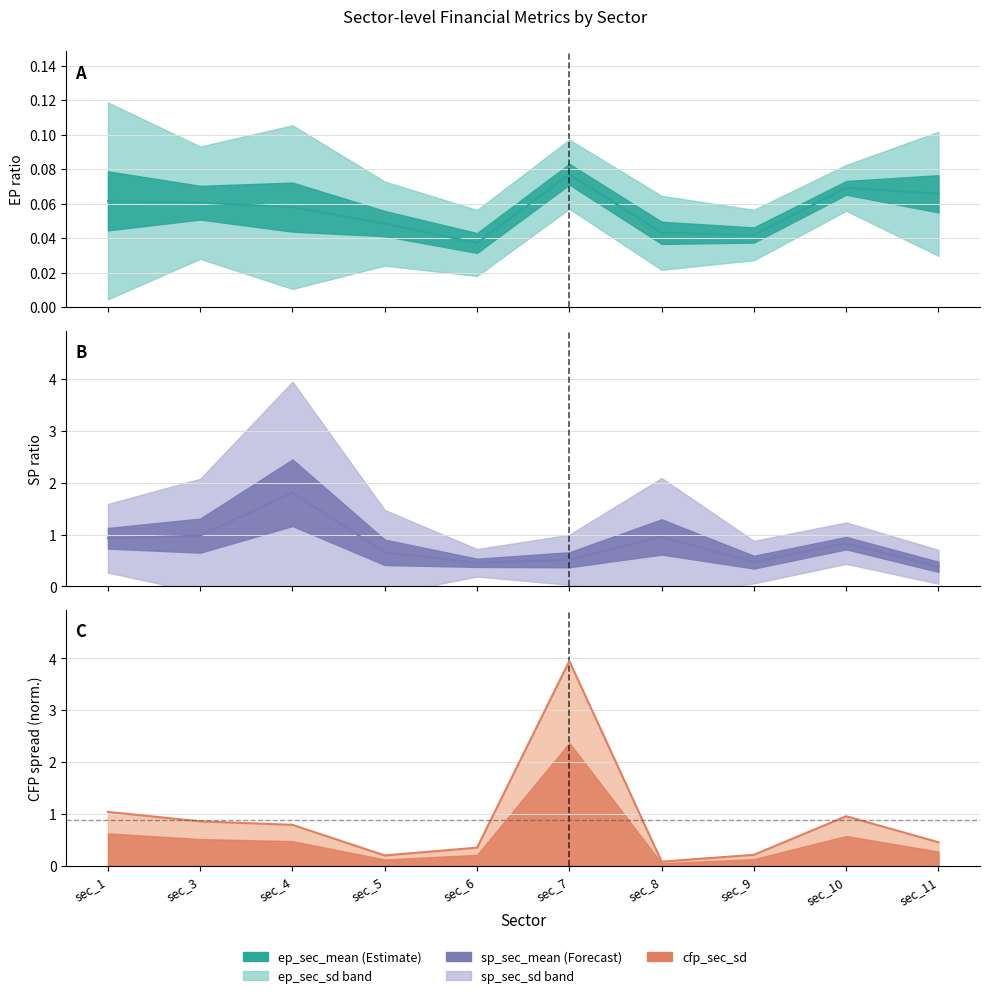

At which category does the chart reach its peak across all series?

sec_7